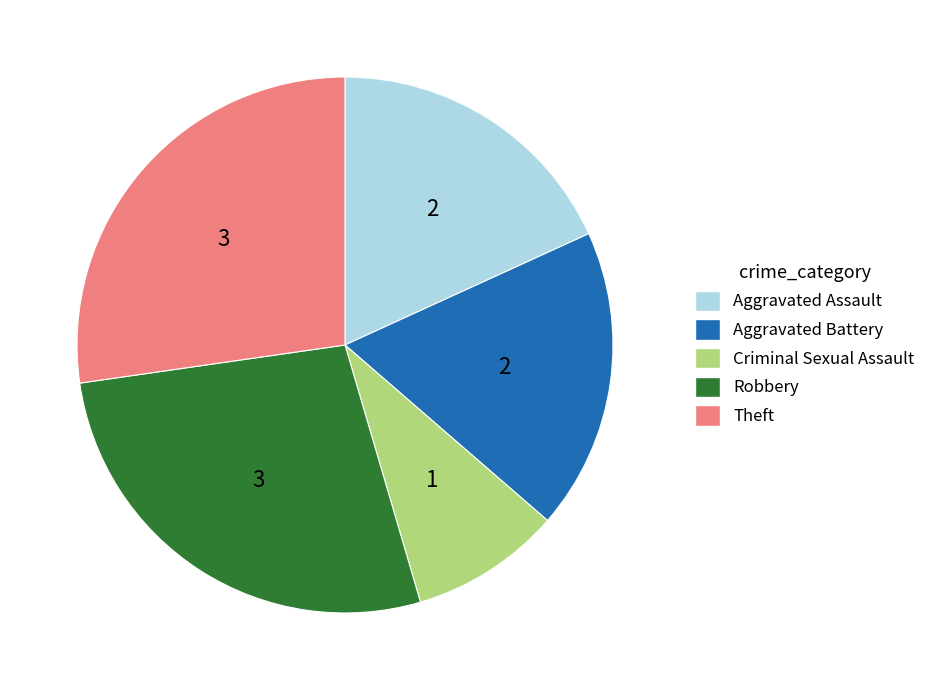

Do Robbery and Criminal Sexual Assault together represent more than half of the pie?

No